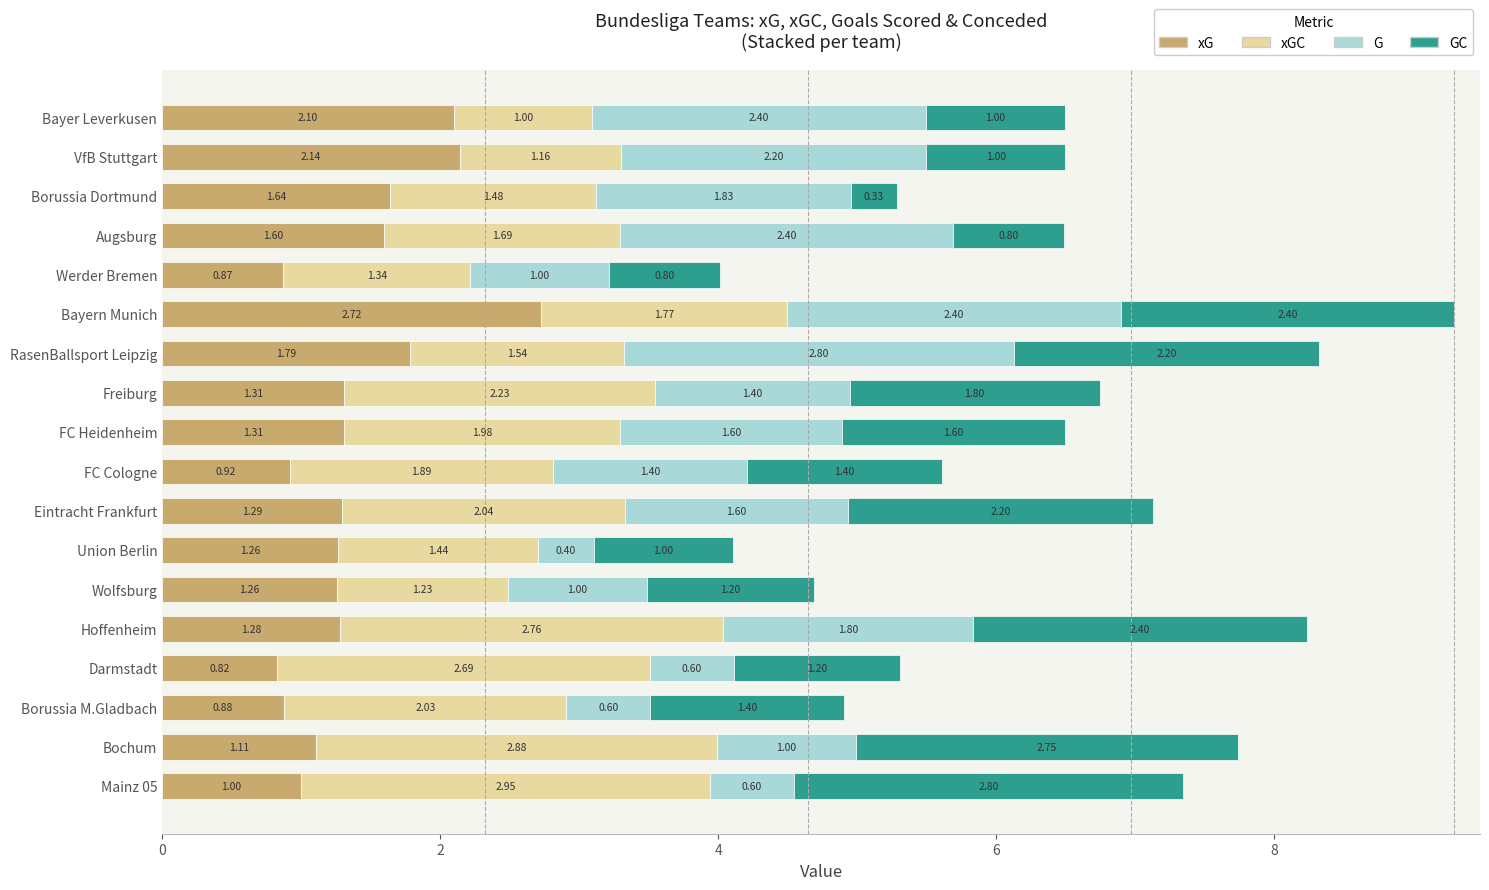

What is the total value across all series at RasenBallsport Leipzig?

8.3